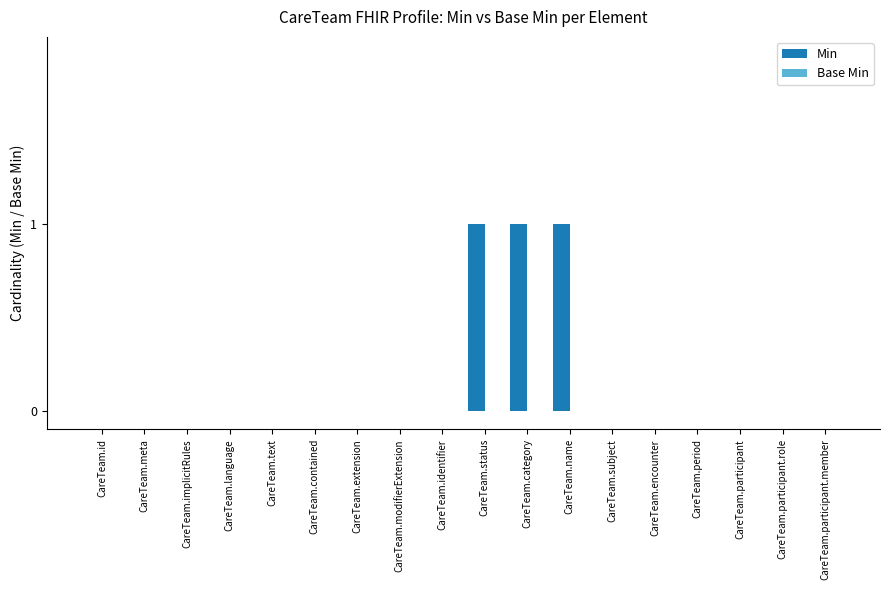

True or false: the data shows 1 at CareTeam.meta.

False